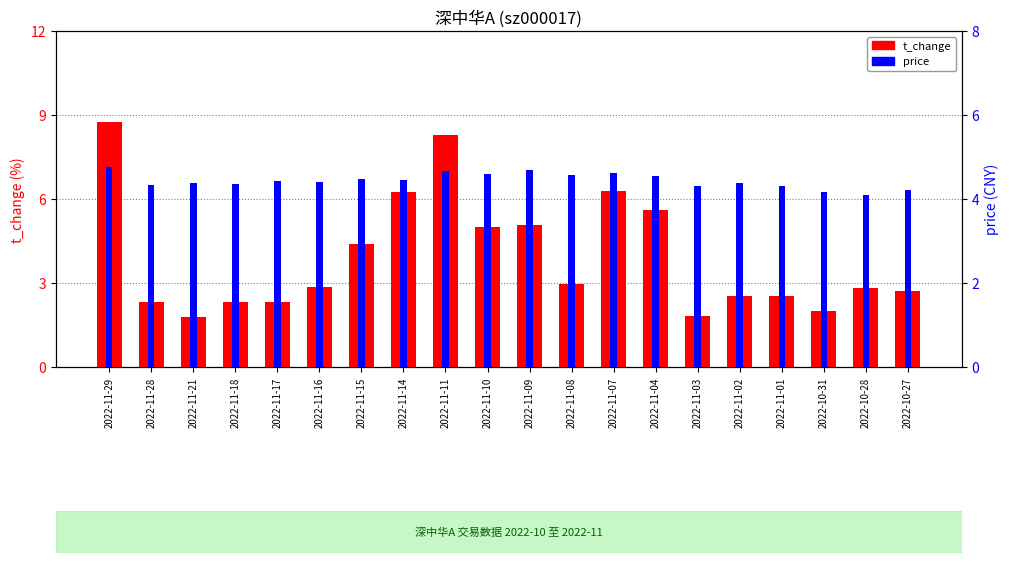

At which label is t_change closest to 5?

2022-11-10